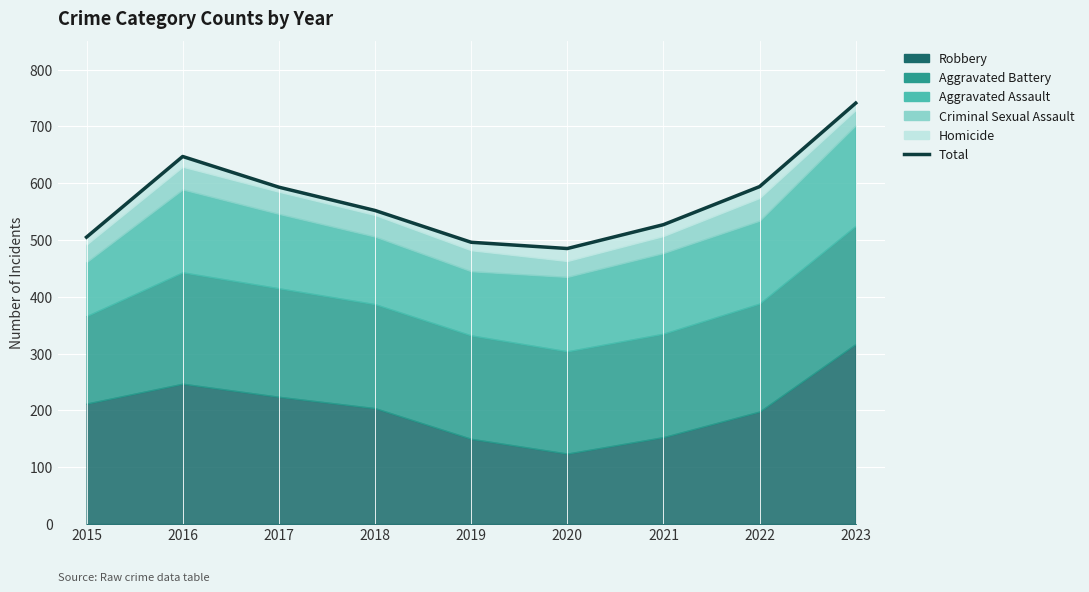

What is the sum of all values?

5140